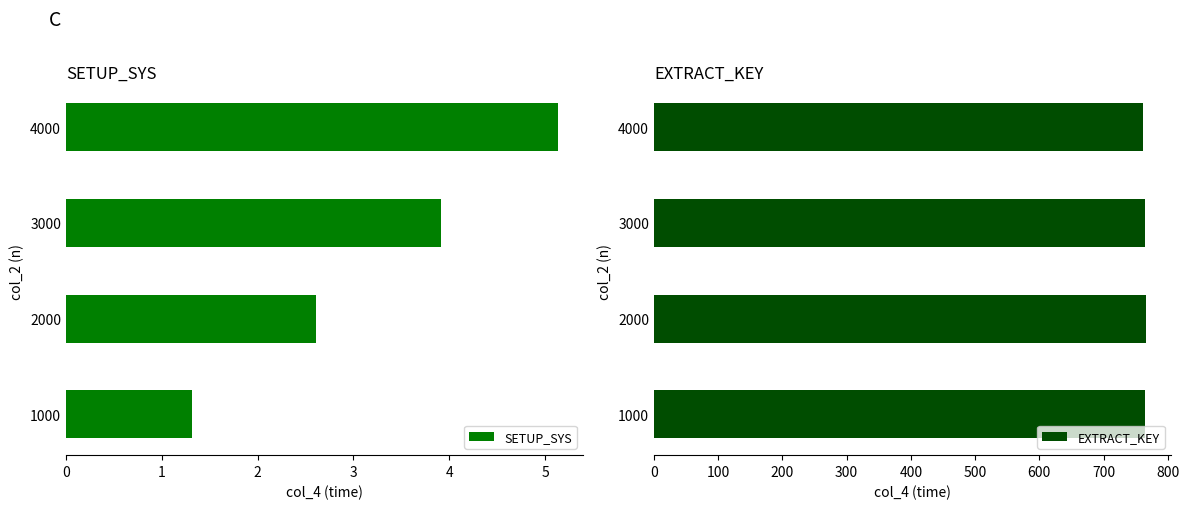

Is it true that EXTRACT_KEY equals 766.4 at 2000?

True